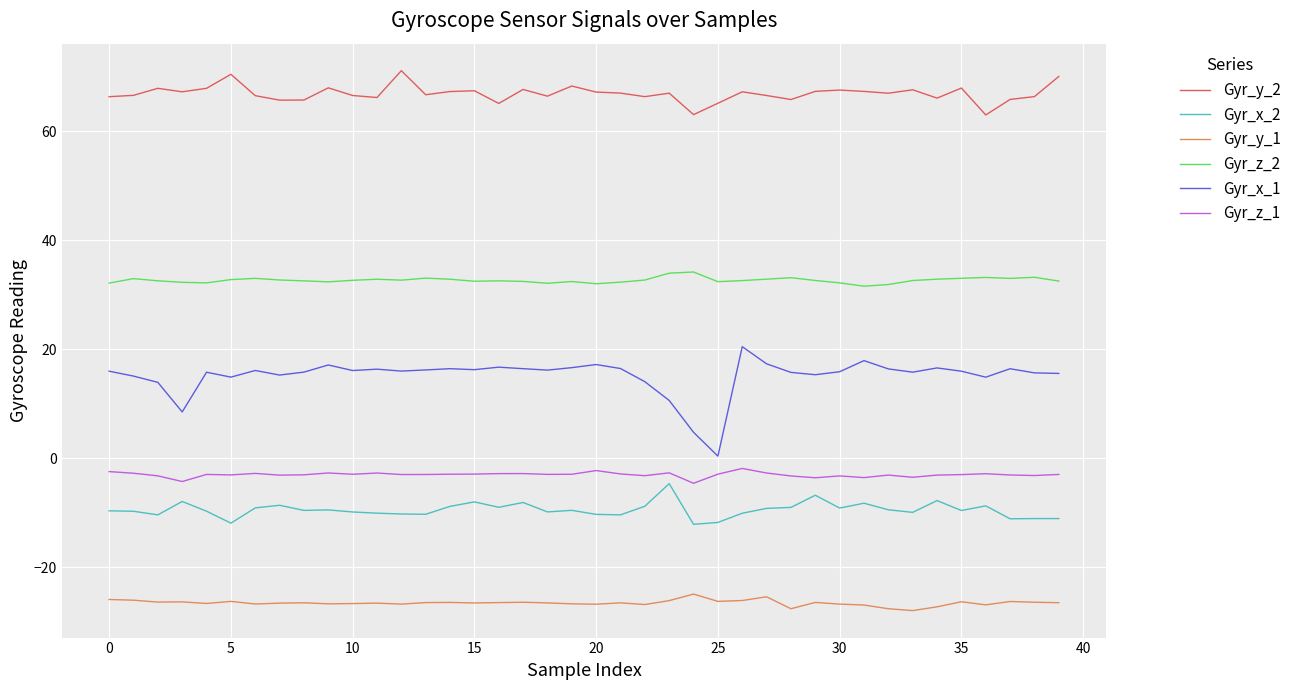

What is the difference between the maximum and minimum values in the Gyr_x_1 series?

20.1